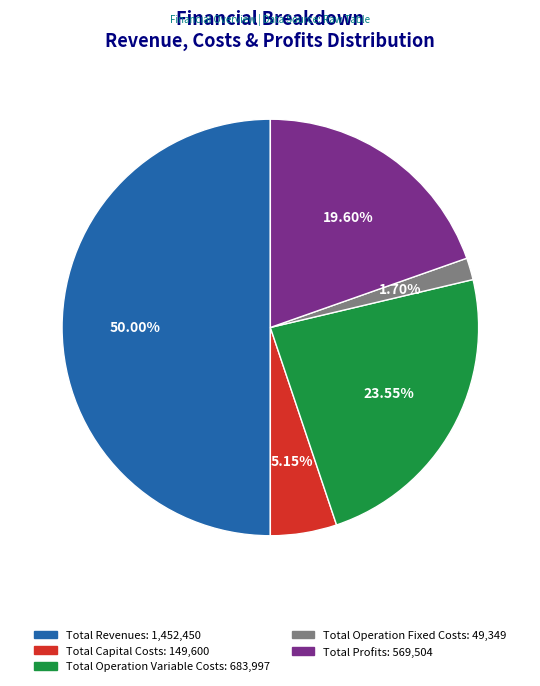

Which slice is the largest?

Total Revenues